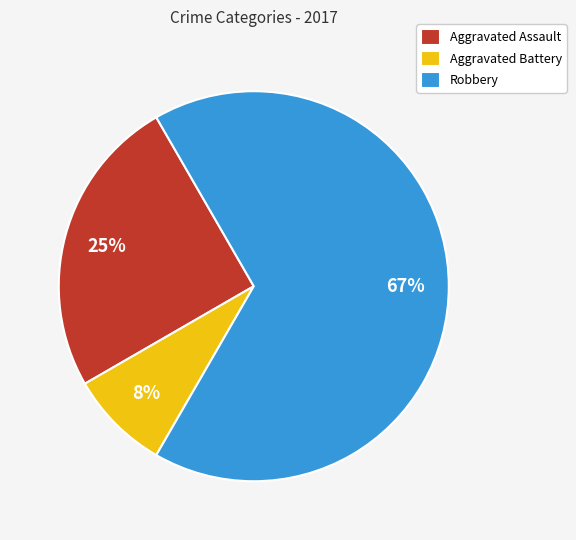

To the nearest percent, what is the average slice percentage?

33%